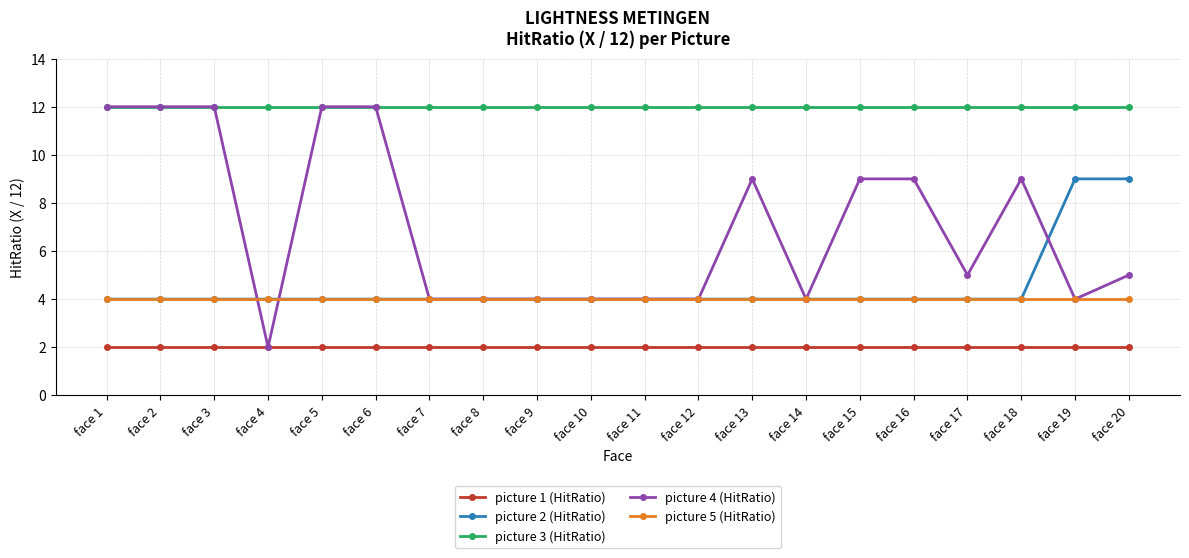

Reading left to right, what are all the values shown in this chart?

picture 1 (HitRatio): face 1=2	face 2=2	face 3=2	face 4=2	face 5=2	face 6=2	face 7=2	face 8=2	face 9=2	face 10=2	face 11=2	face 12=2	face 13=2	face 14=2	face 15=2	face 16=2	face 17=2	face 18=2	face 19=2	face 20=2
picture 2 (HitRatio): face 1=4	face 2=4	face 3=4	face 4=4	face 5=4	face 6=4	face 7=4	face 8=4	face 9=4	face 10=4	face 11=4	face 12=4	face 13=4	face 14=4	face 15=4	face 16=4	face 17=4	face 18=4	face 19=9	face 20=9
picture 3 (HitRatio): face 1=12	face 2=12	face 3=12	face 4=12	face 5=12	face 6=12	face 7=12	face 8=12	face 9=12	face 10=12	face 11=12	face 12=12	face 13=12	face 14=12	face 15=12	face 16=12	face 17=12	face 18=12	face 19=12	face 20=12
picture 4 (HitRatio): face 1=12	face 2=12	face 3=12	face 4=2	face 5=12	face 6=12	face 7=4	face 8=4	face 9=4	face 10=4	face 11=4	face 12=4	face 13=9	face 14=4	face 15=9	face 16=9	face 17=5	face 18=9	face 19=4	face 20=5
picture 5 (HitRatio): face 1=4	face 2=4	face 3=4	face 4=4	face 5=4	face 6=4	face 7=4	face 8=4	face 9=4	face 10=4	face 11=4	face 12=4	face 13=4	face 14=4	face 15=4	face 16=4	face 17=4	face 18=4	face 19=4	face 20=4